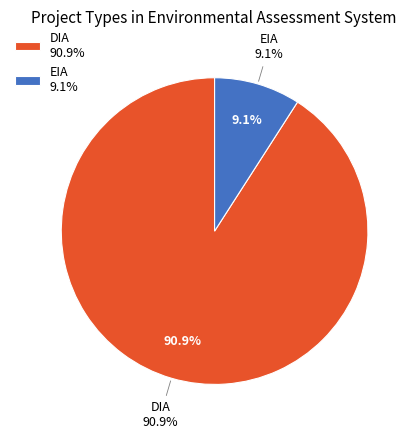

What is the ratio of the value at EIA to the value at DIA?

0.1